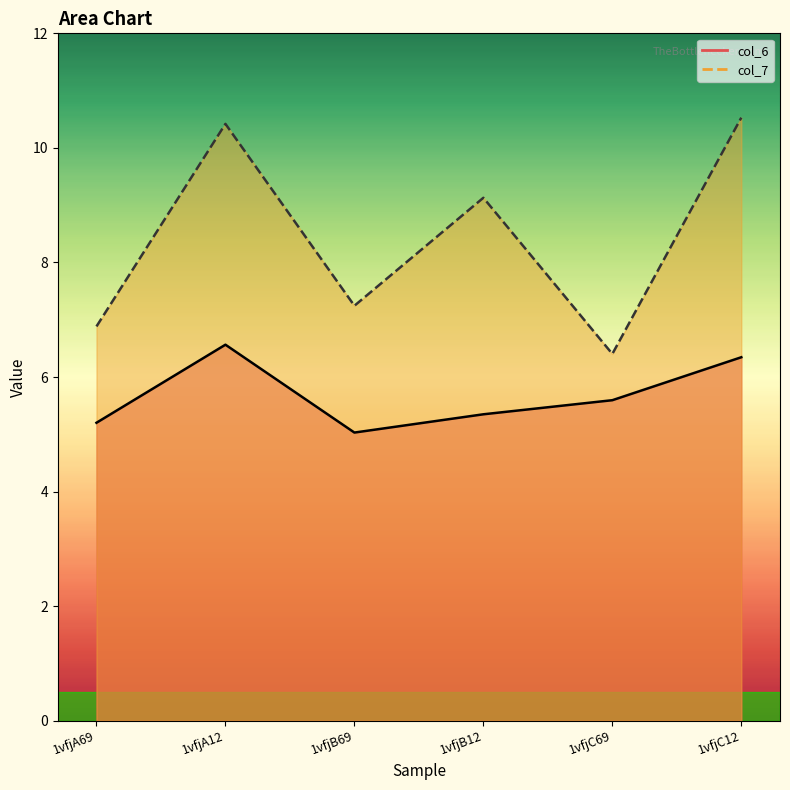

At which category is the sum across all series the highest?

1vfjA12